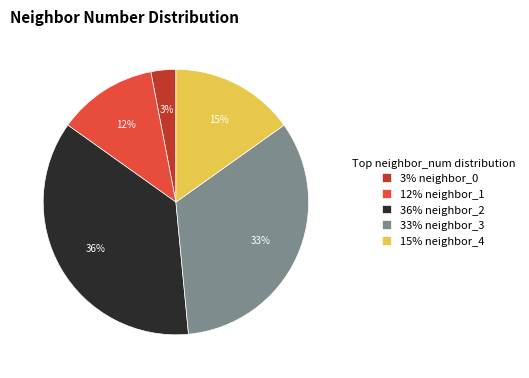

To the nearest percent, what percentage of the pie is 36% neighbor_2?

36%